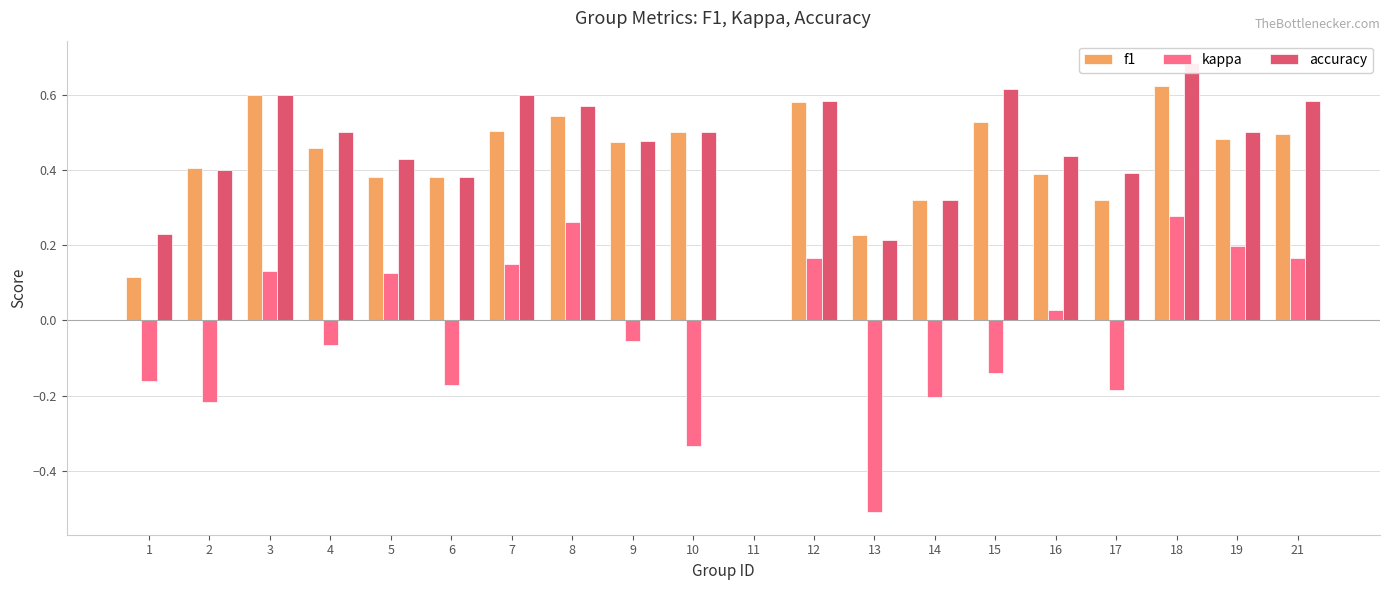

Is it true that accuracy equals 0.8 at 7?

False